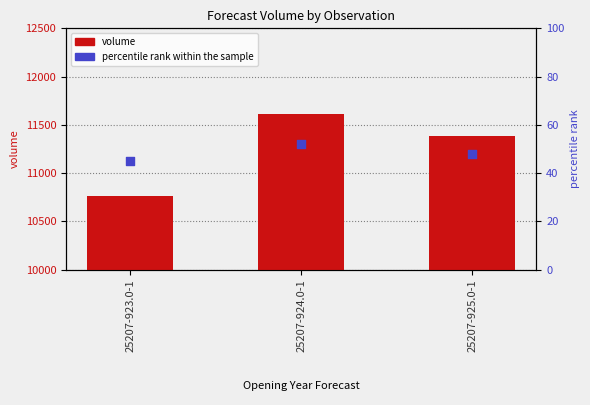

Which series has the largest Y range (max minus min)?

volume